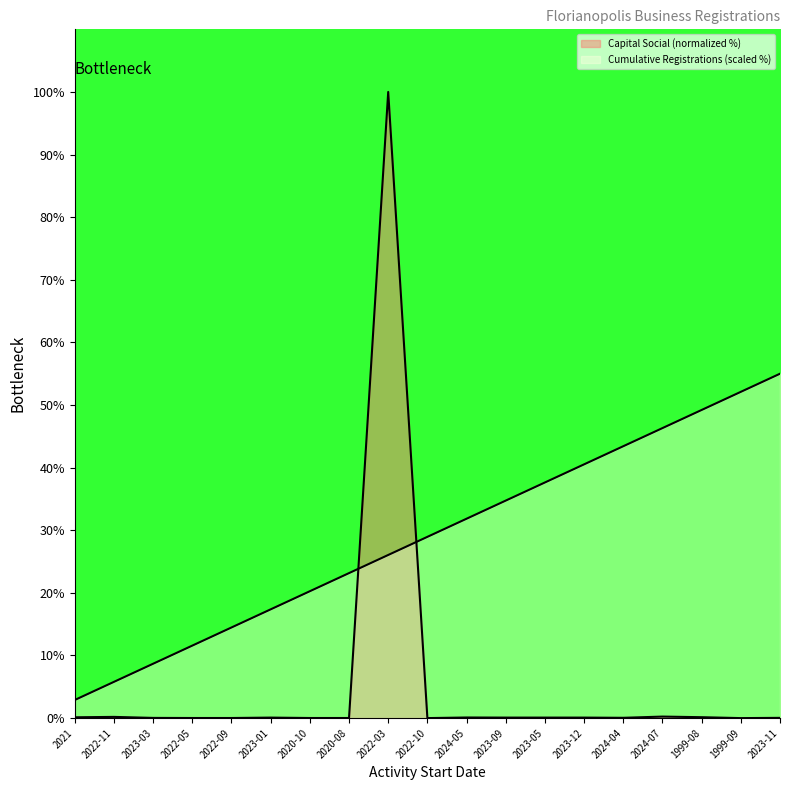

True or false: Capital Social (R$) has a value of 0.1 at 2023-01.

True